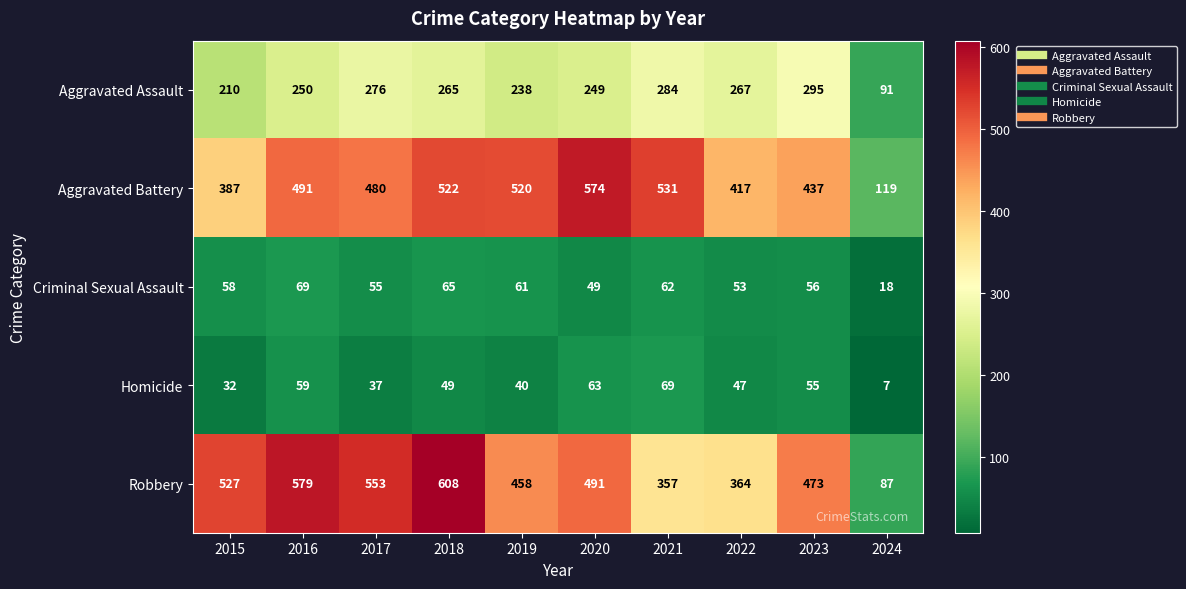

Where is Criminal Sexual Assault nearest to the value 43?

2020